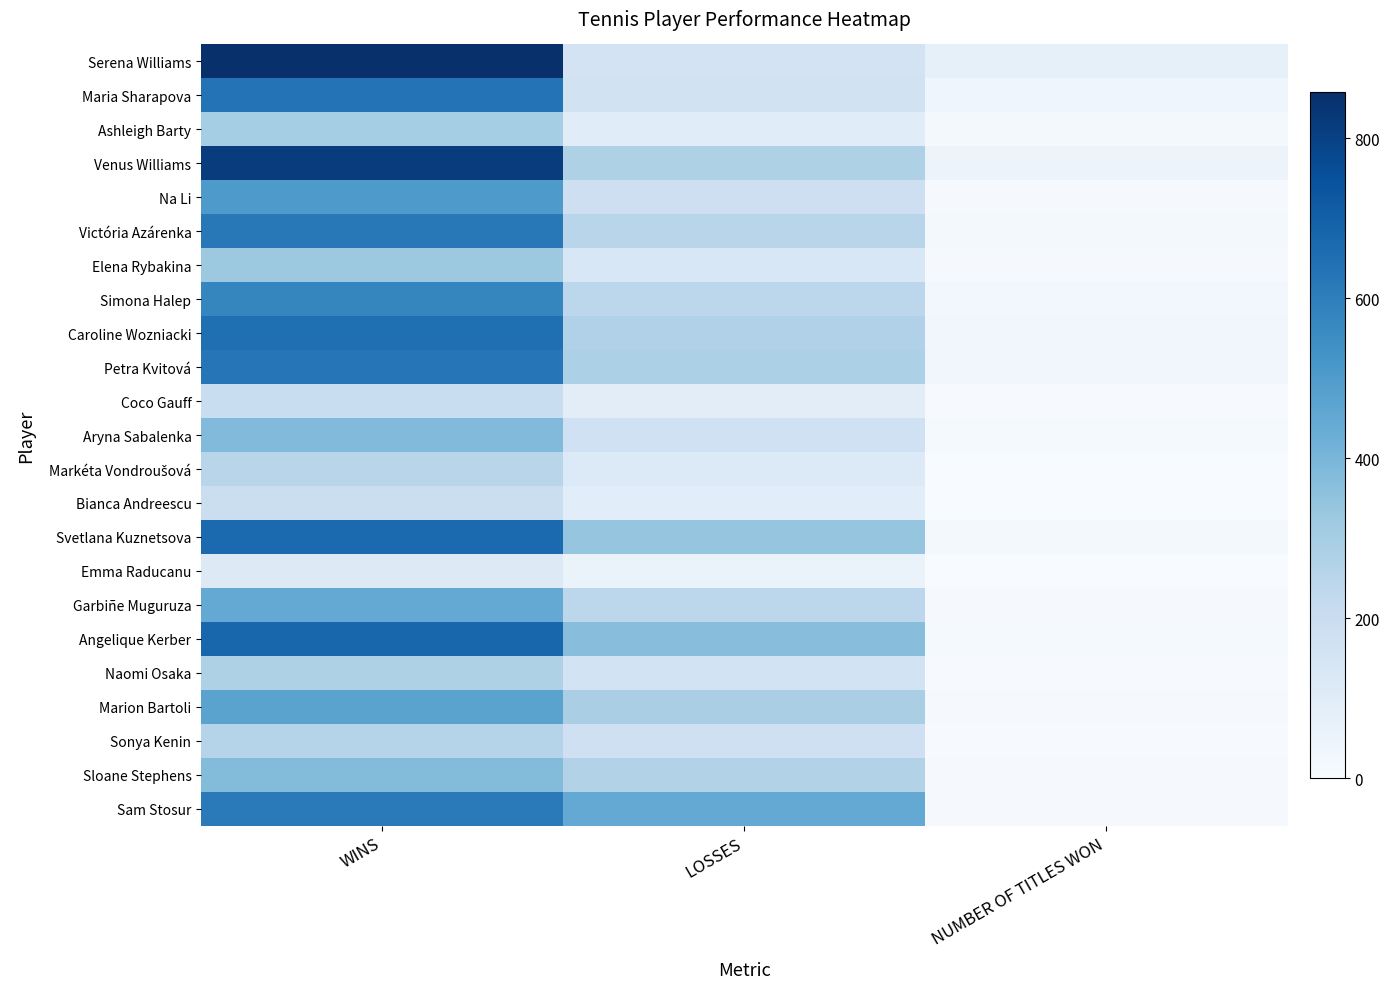

How many series are shown in this chart?

23